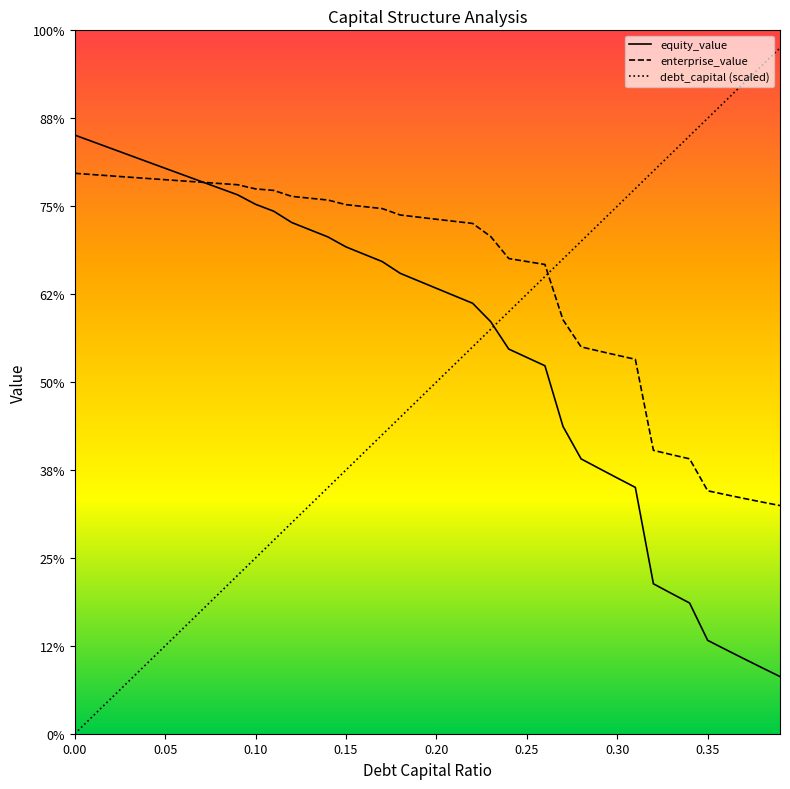

Does the chart have visible grid lines?

No